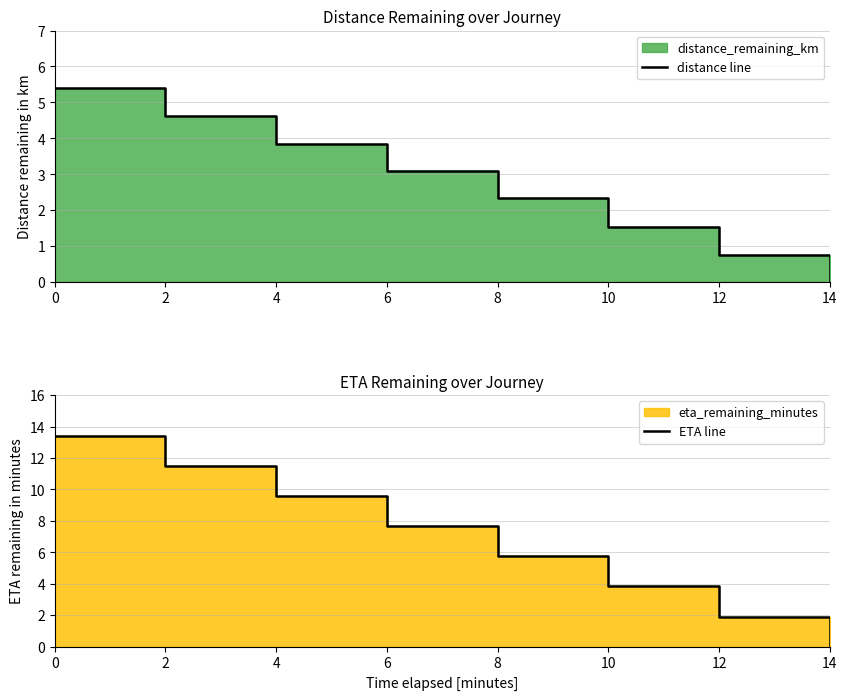

How many lines are shown in the chart?

2